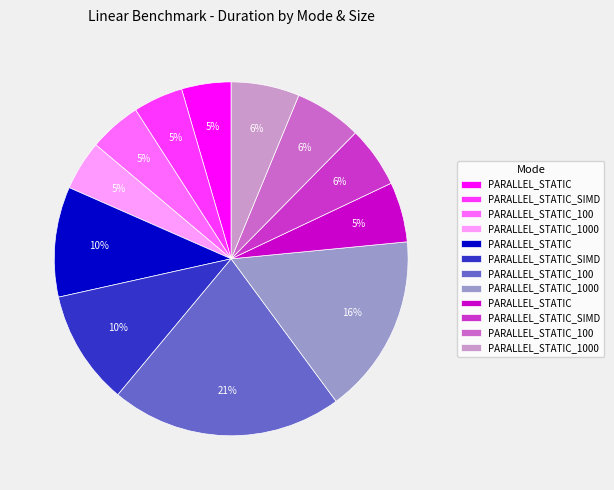

Does any single category account for the majority?

No